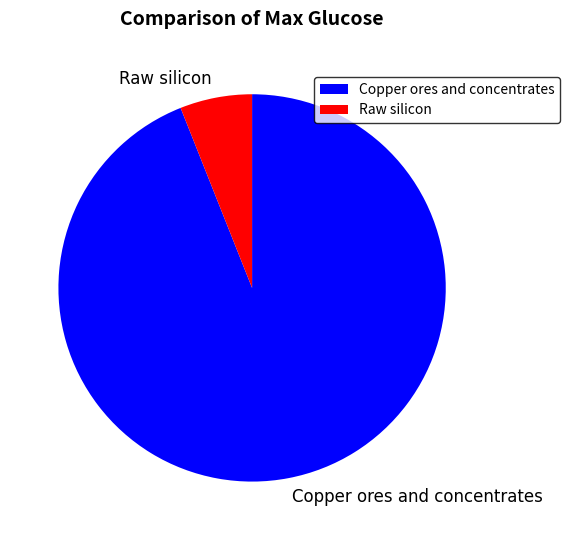

The Copper ores and concentrates slice represents 84% of the pie. True or false?

False